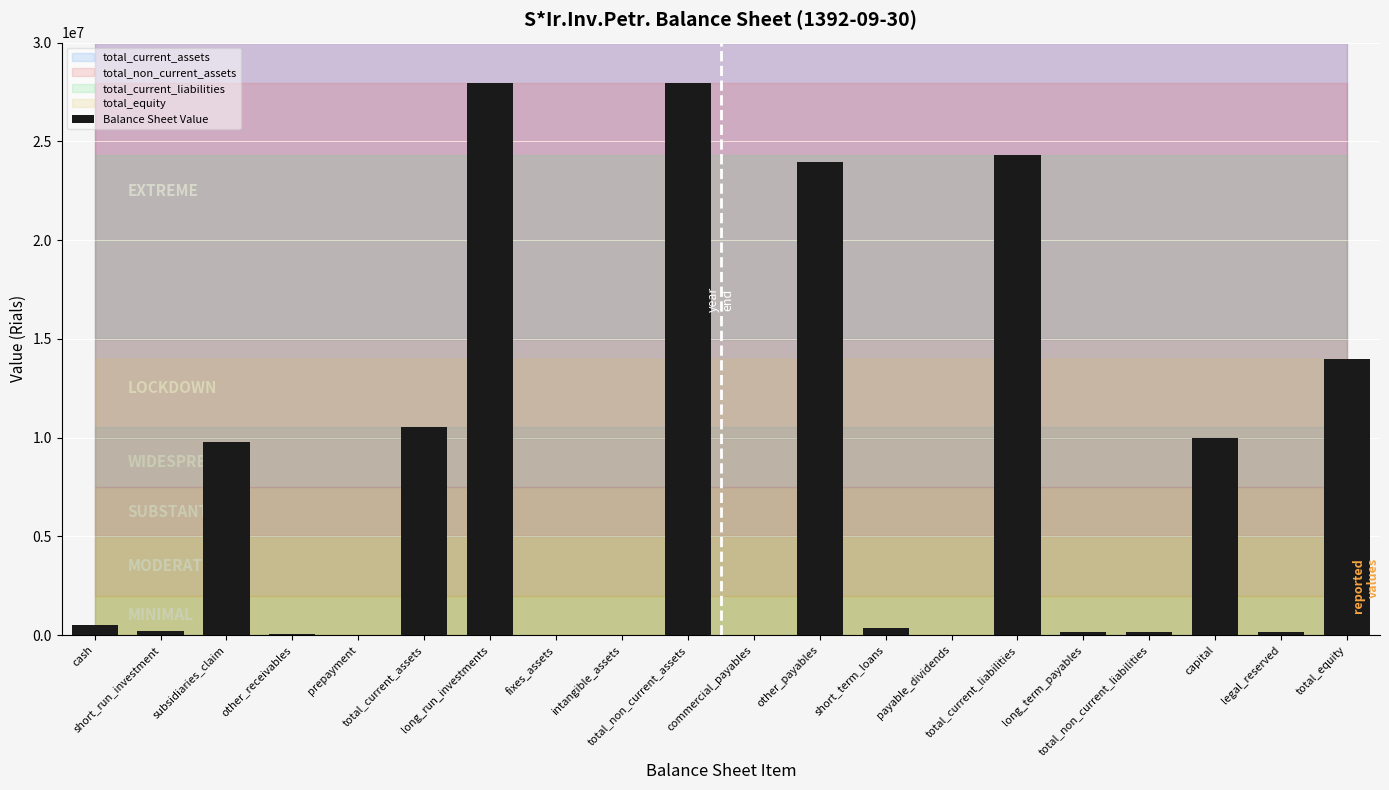

What is the sum of all values?

150017140